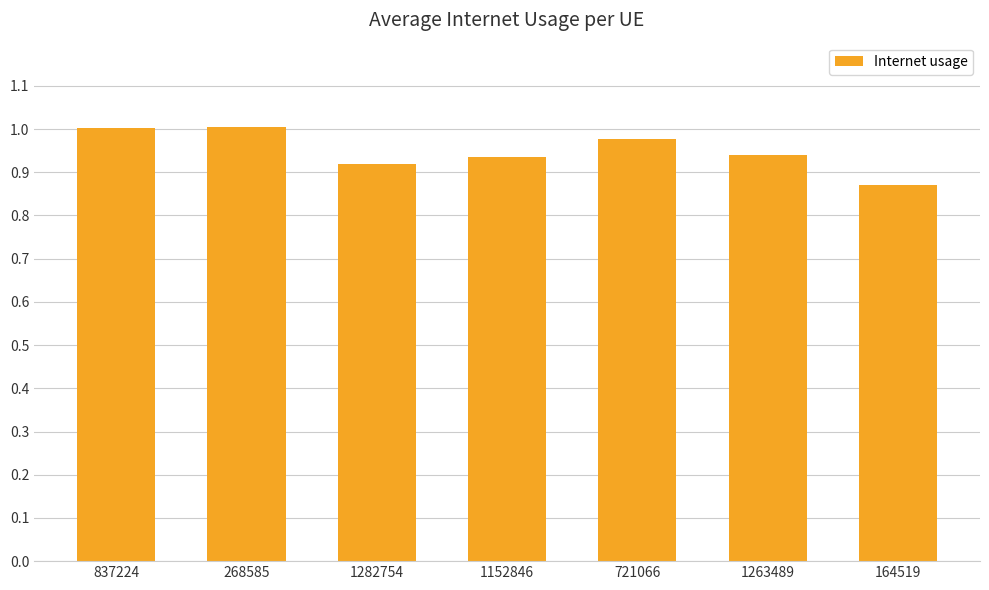

What is the sum of the values at 721066 and 164519?

1.8